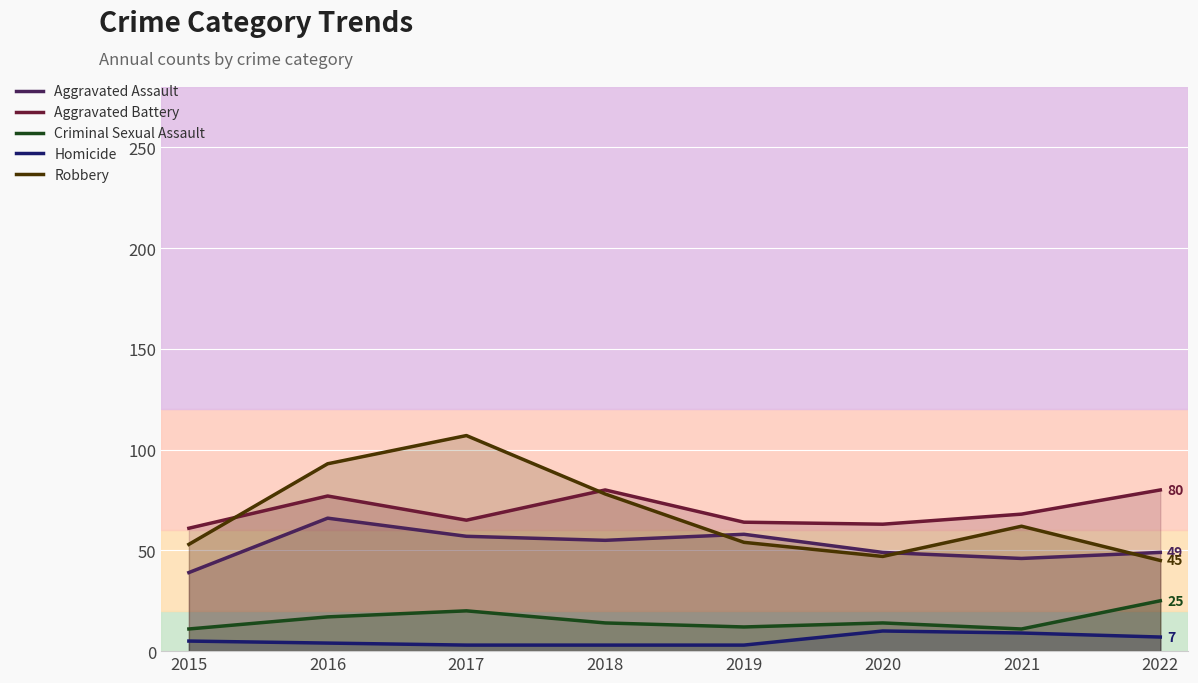

True or false: Aggravated Assault has a value of 66 at 2016.

True